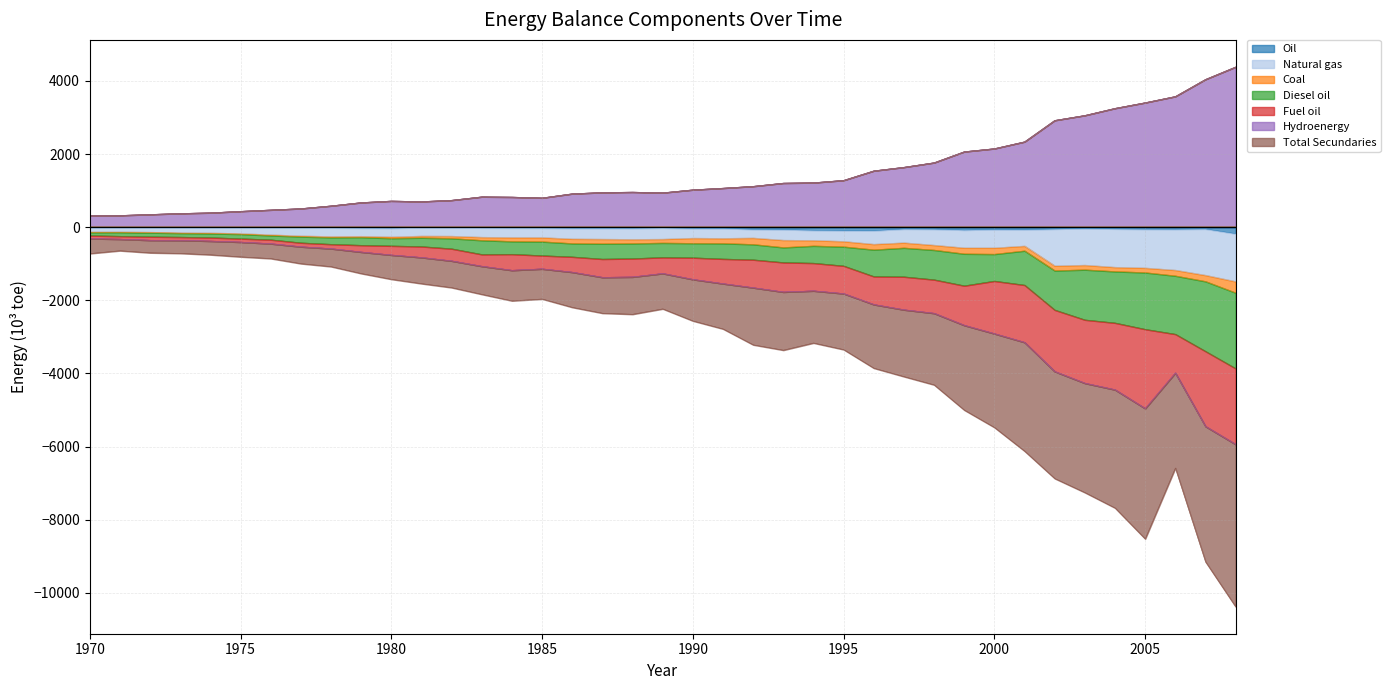

What is the value of the Hydroenergy point at the 38th from the left?

4043.8